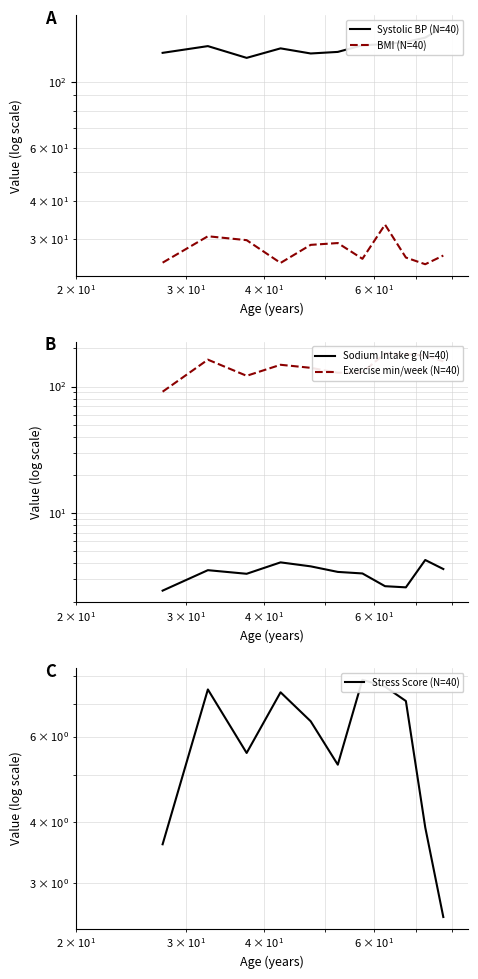

Count the number of data series in this chart.

5